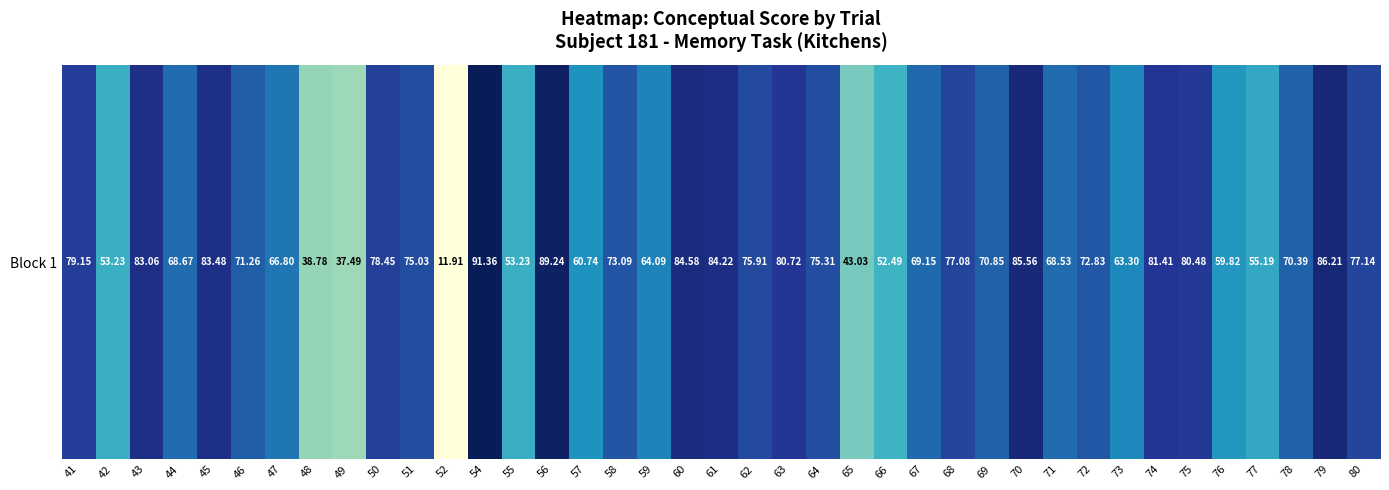

Approximately how many times larger is the value at 66 compared to 59?

0.8